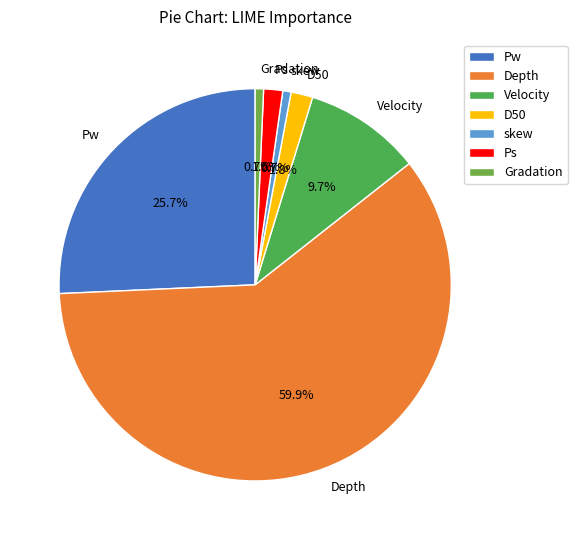

Which slice is the largest?

Depth